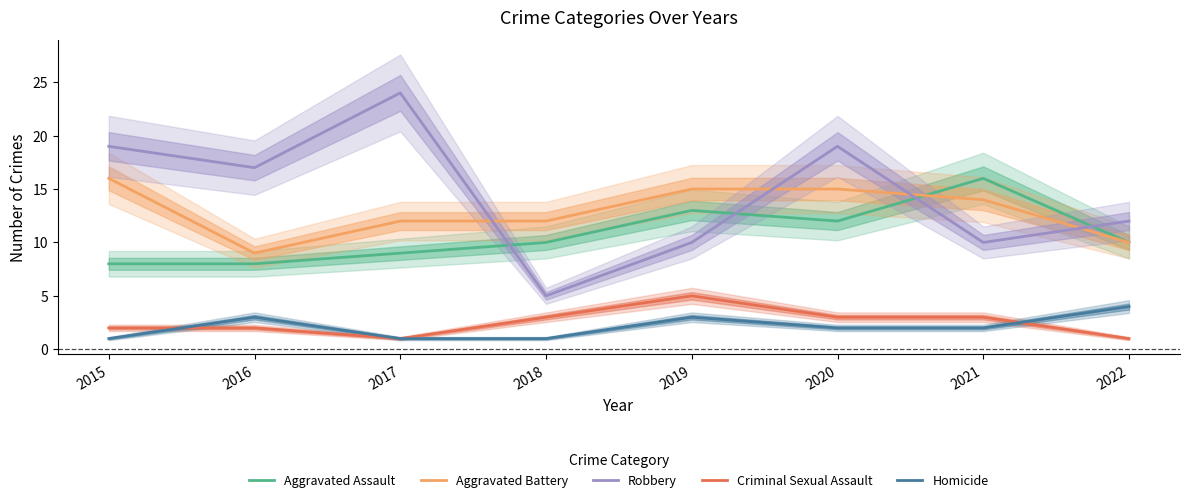

What is the approximate value of Criminal Sexual Assault at 2016?

2